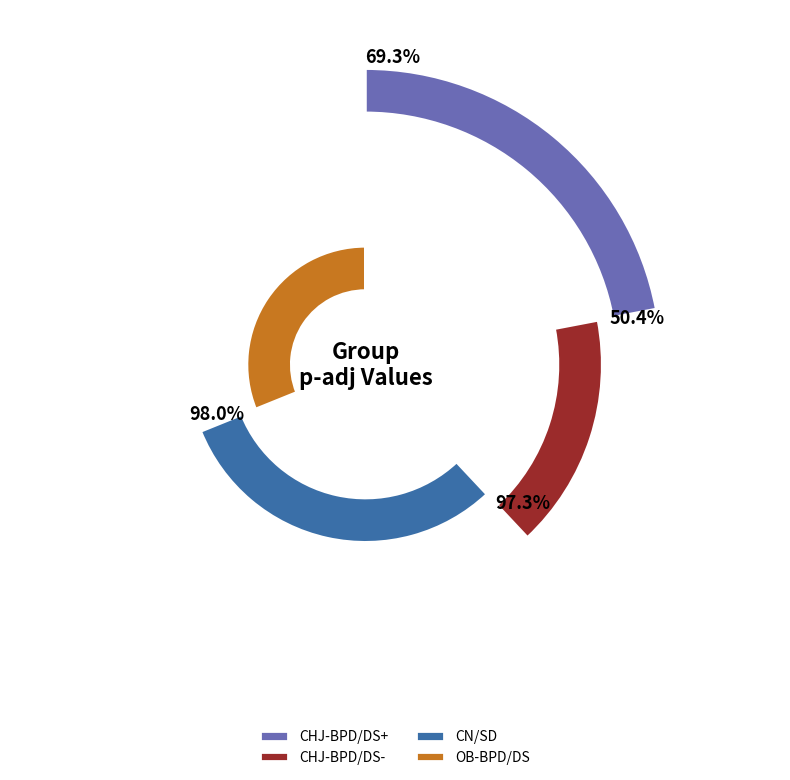

Combined, do CN/SD and CHJ-BPD/DS+ account for over 50%?

Yes